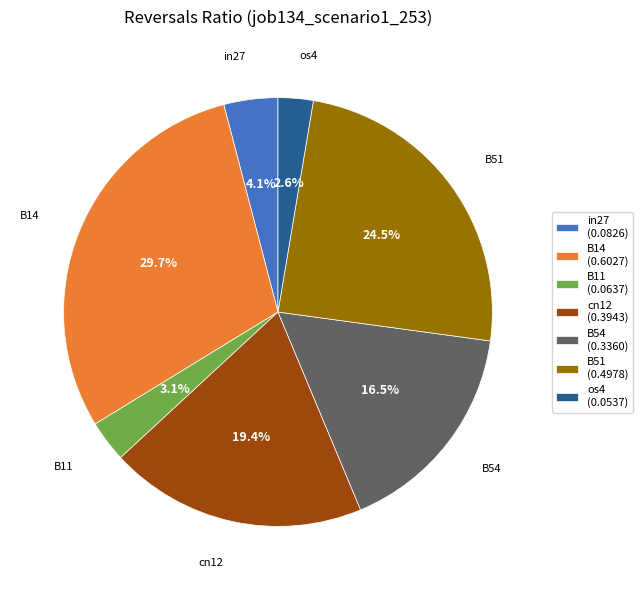

Is it true that cn12 is 19% of the pie?

True